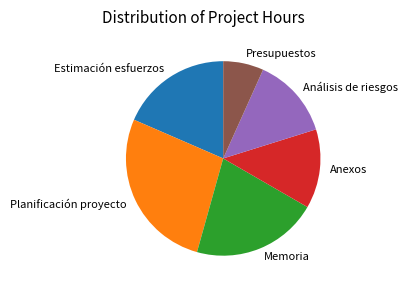

Is it true that Memoria is 29% of the pie?

False